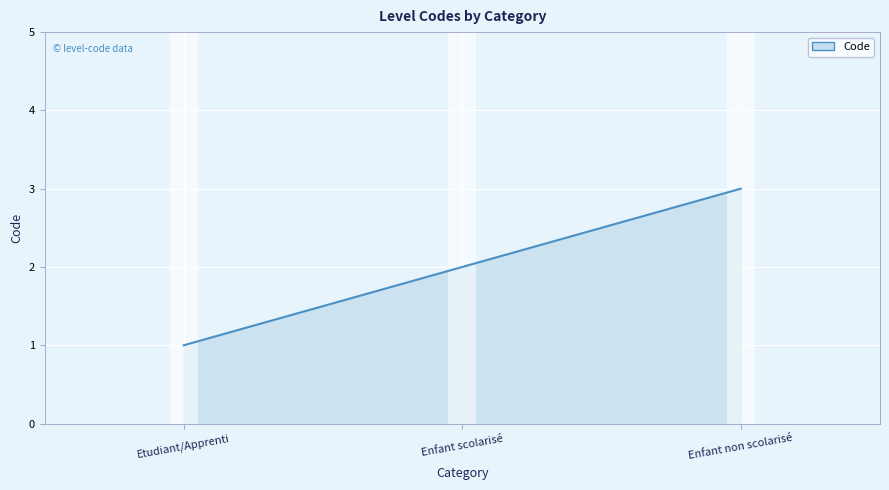

Reading left to right, what are all the values shown in this chart?

1	2	3